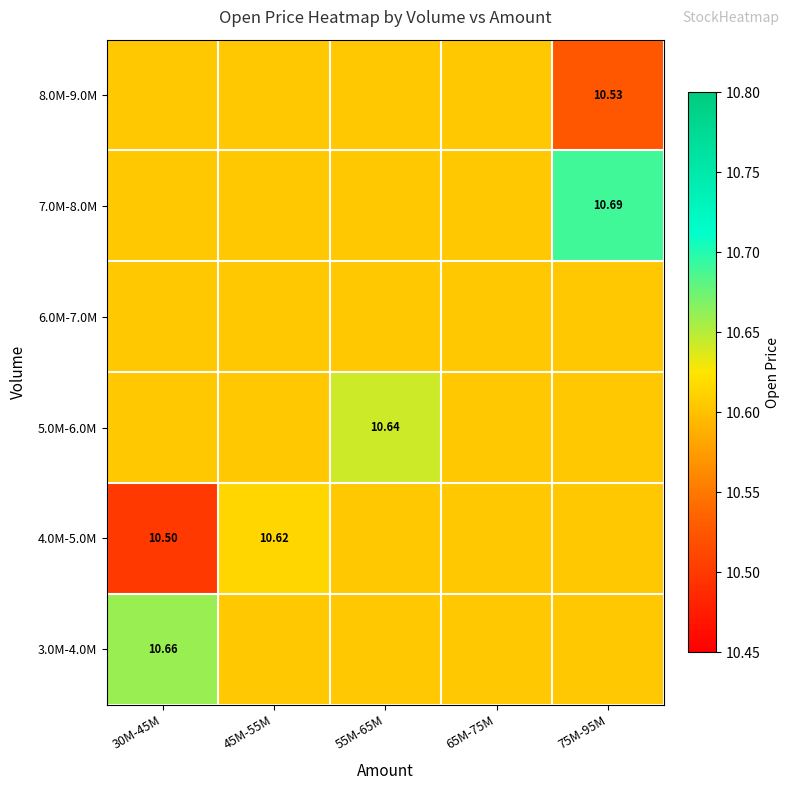

Where is 6.0M-7.0M nearest to the value 10?

30M-45M